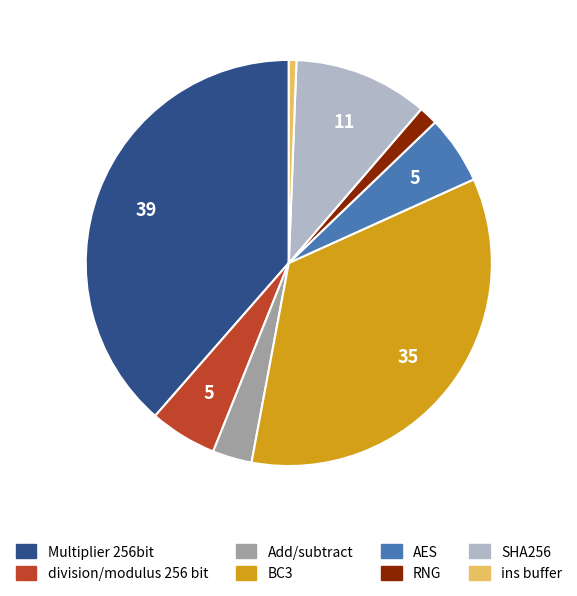

What is the ratio of the value at SHA256 to the value at Multiplier 256bit?

0.3